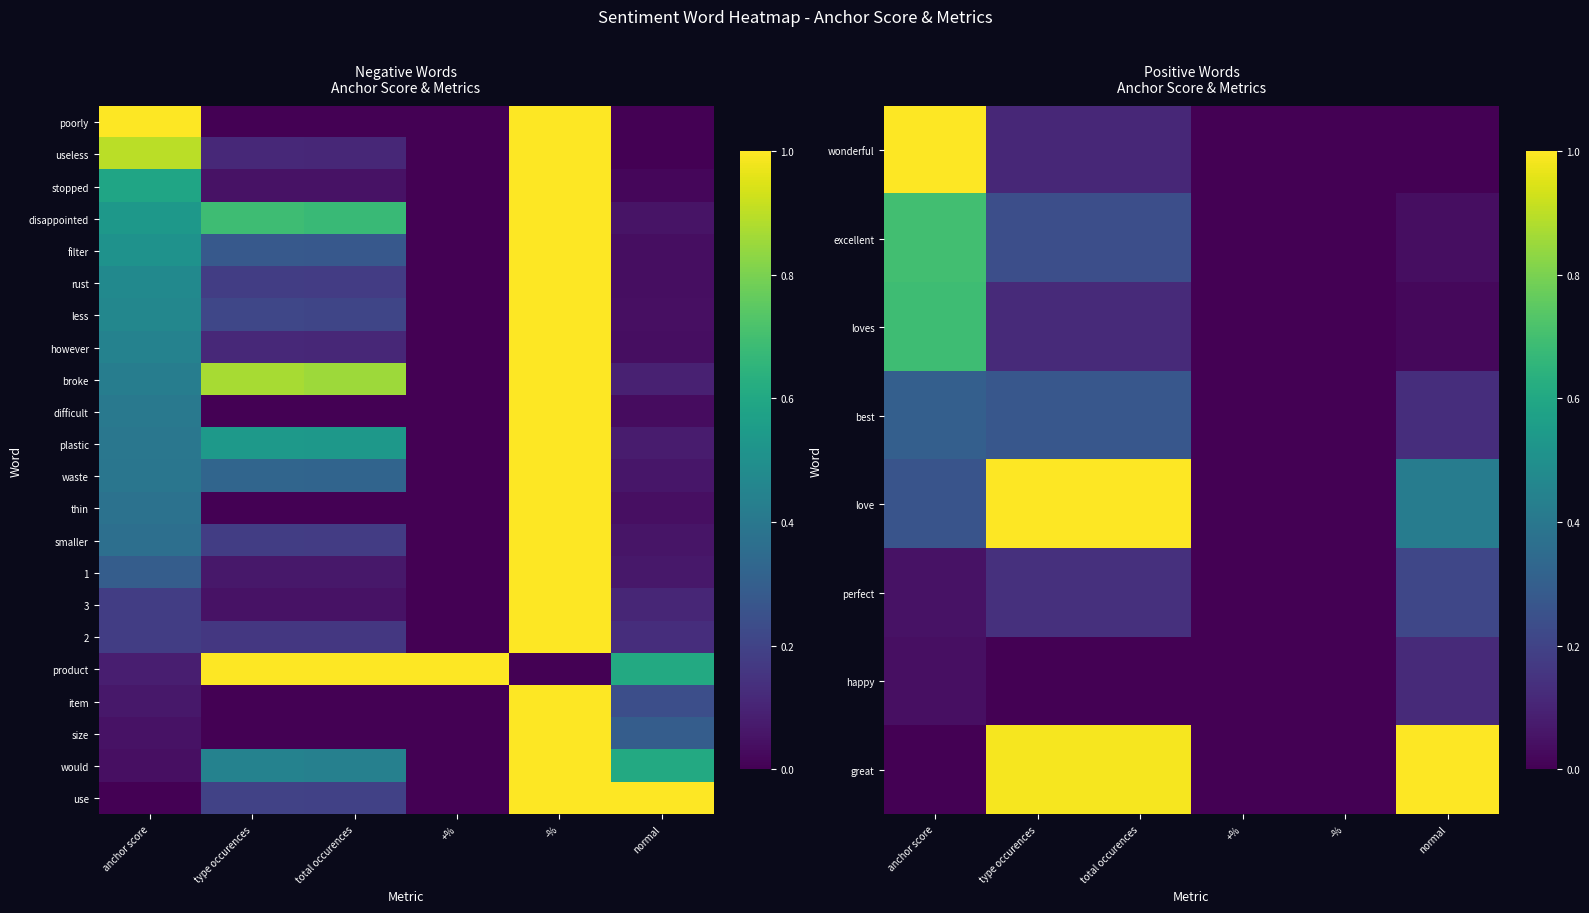

True or false: love has a value of 0.4 at normal.

True